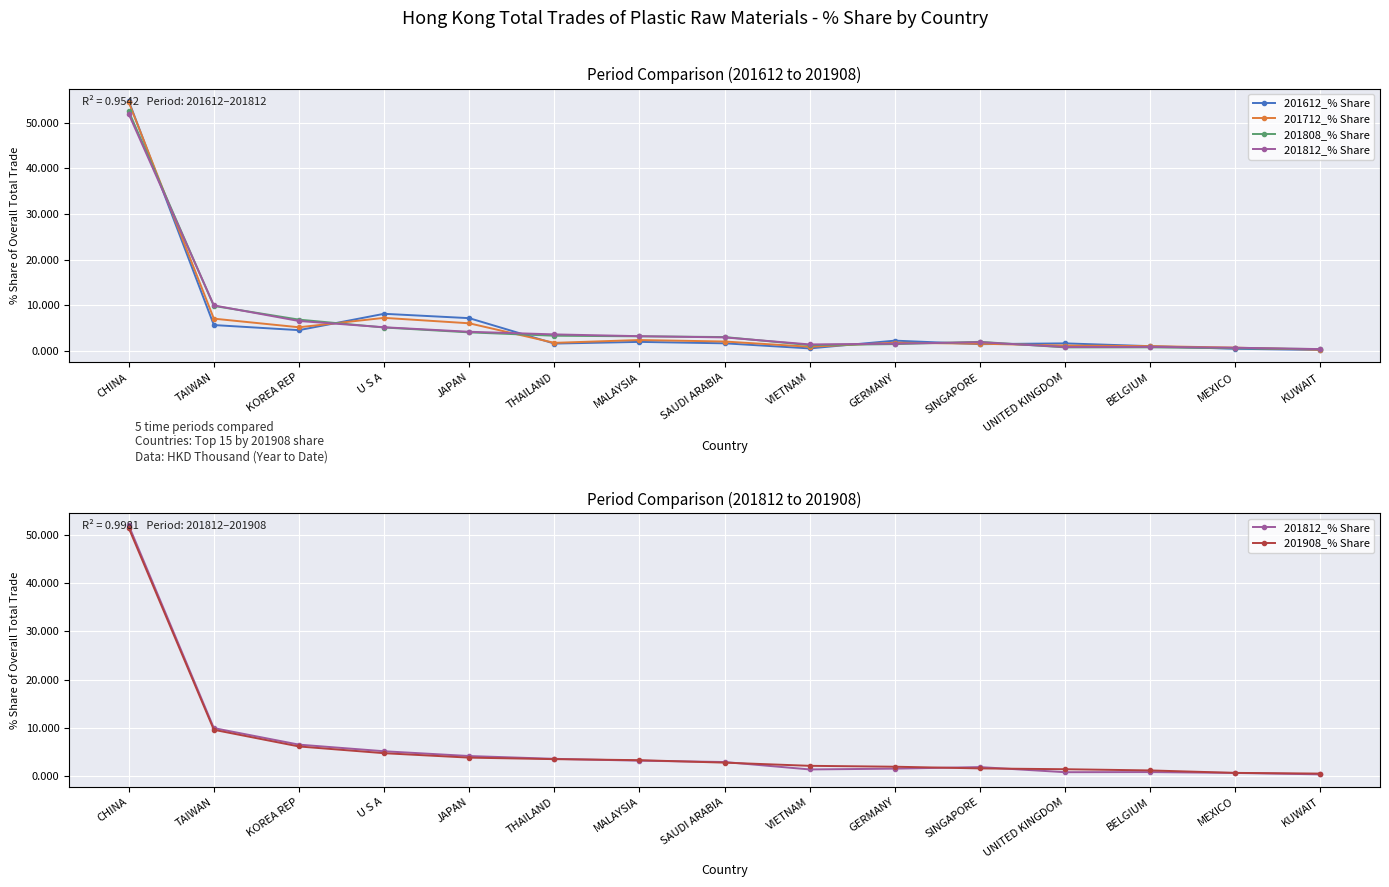

What are all the series names shown in the legend?

201612_% Share, 201712_% Share, 201808_% Share, 201812_% Share, 201908_% Share